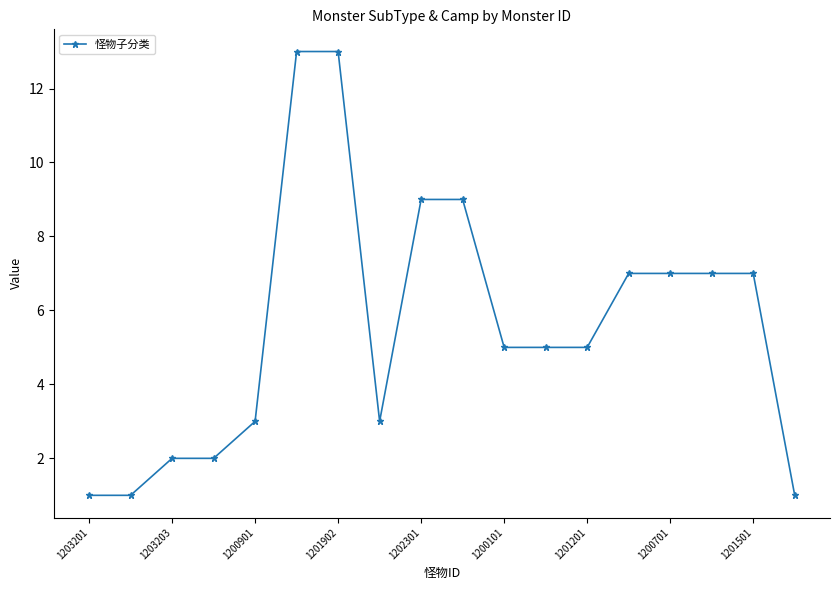

Does the chart display data point markers on the line(s)?

Yes